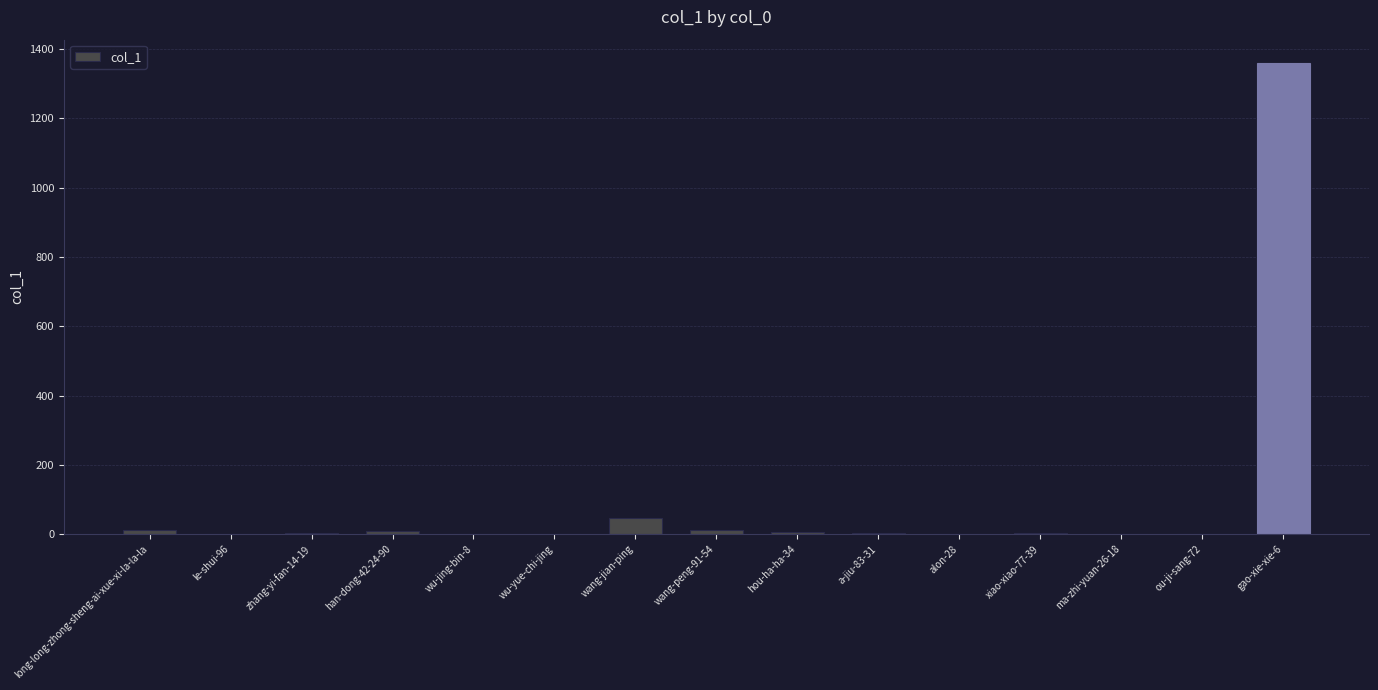

The value at alon-28 is 0. True or false?

True